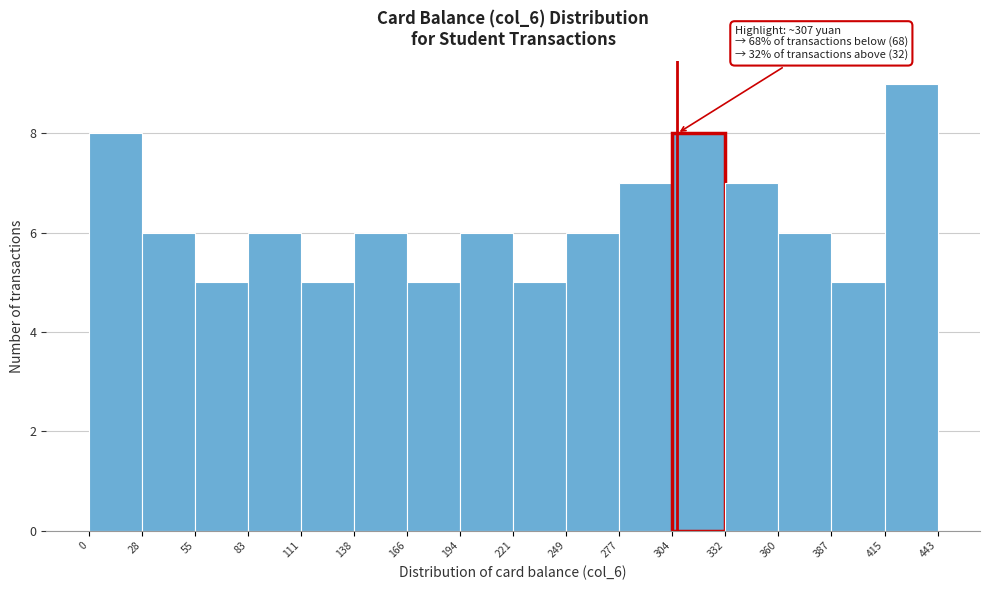

Over which range of the x-axis is the bar tallest?

415 to 443